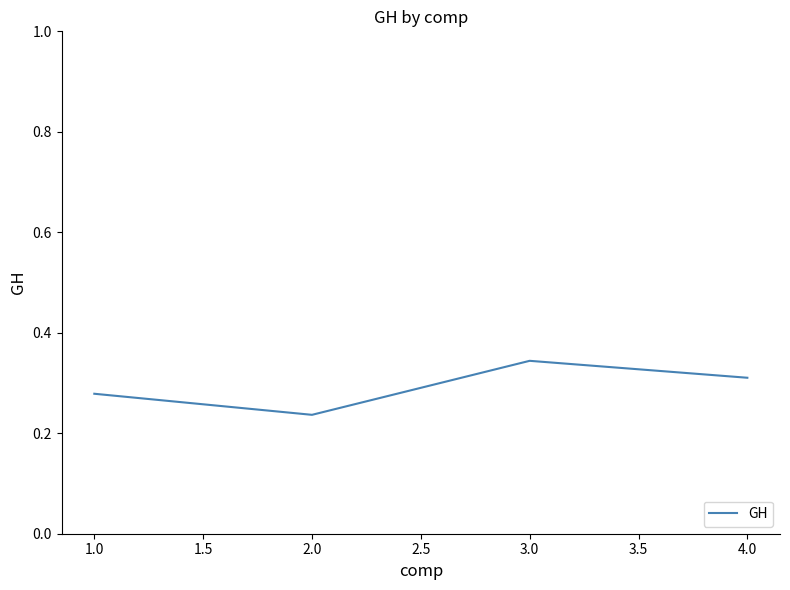

Where is the first local minimum?

2.0